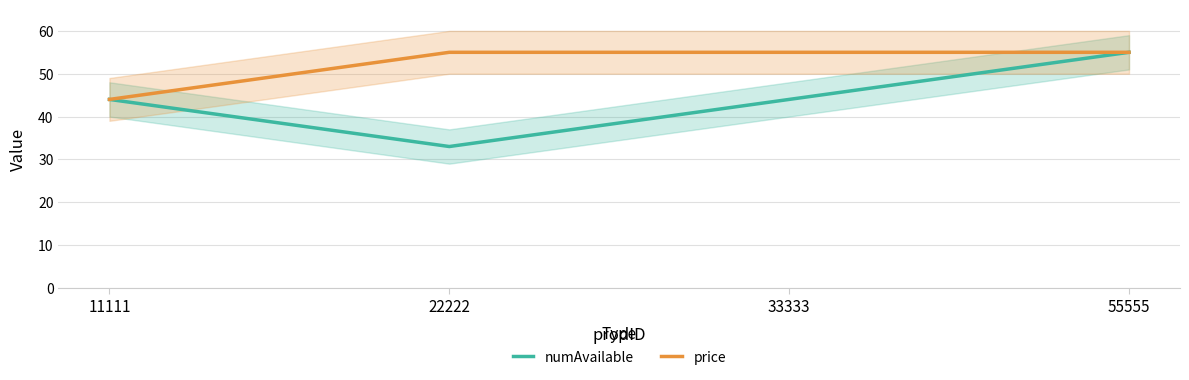

True or false: numAvailable has more than 2 points higher than both neighbors.

False